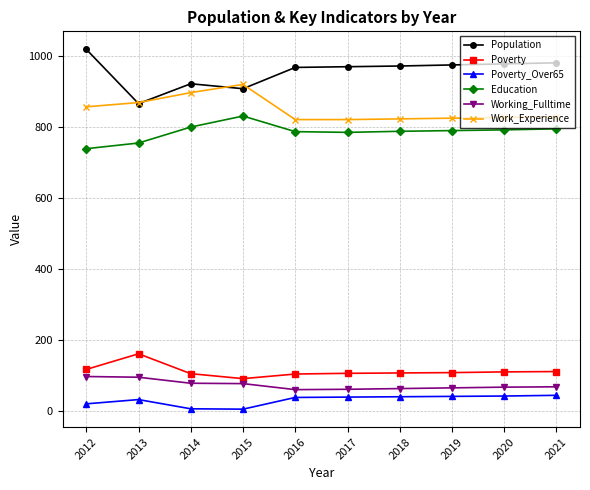

What value does the Education series have at 2019, to the nearest 10?

790